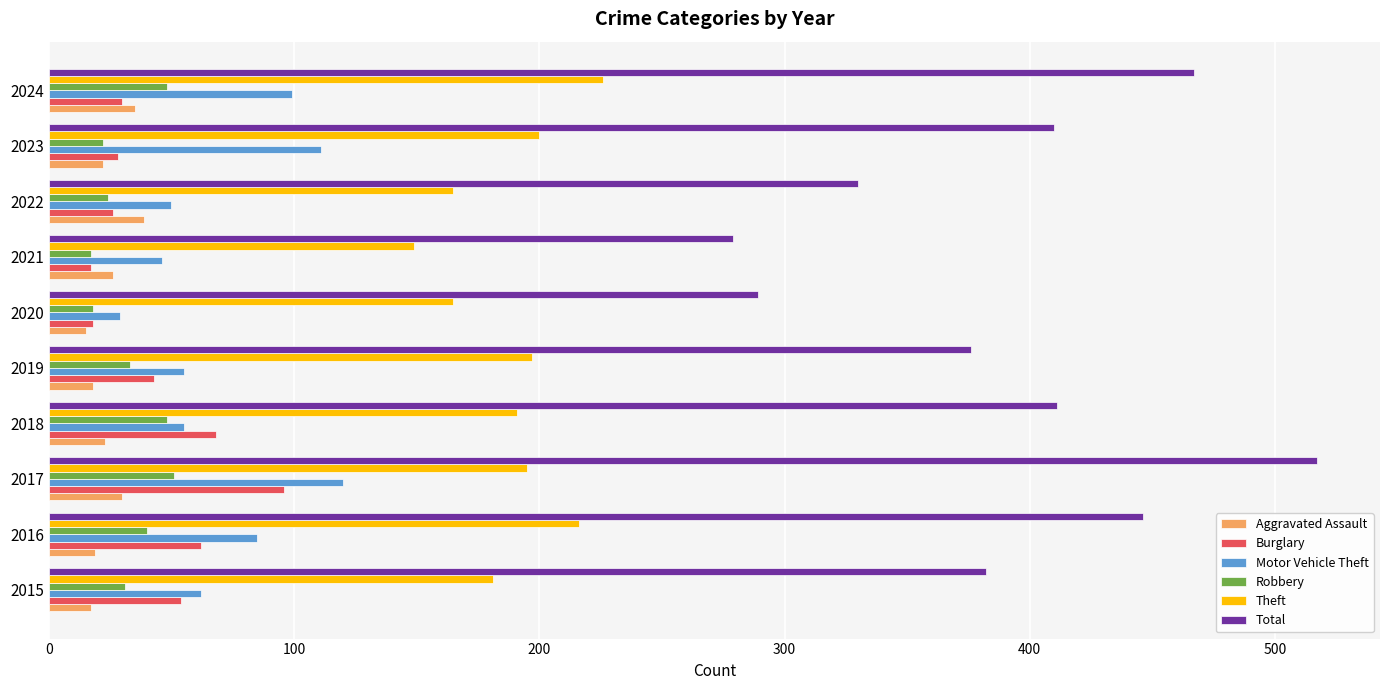

Count the number of categories in the chart.

10